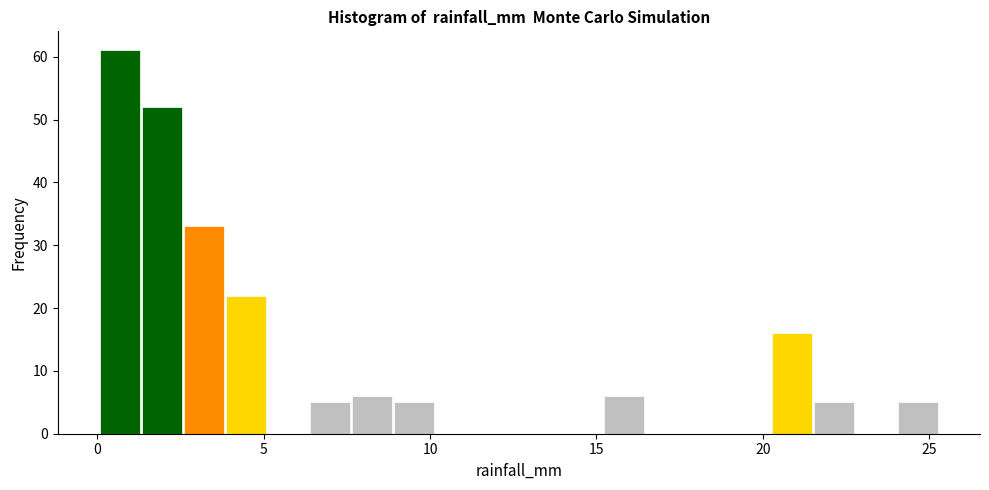

Around what value on the x-axis is the tallest bar? Give the approximate position of its centre, as read against the axis.

0.5